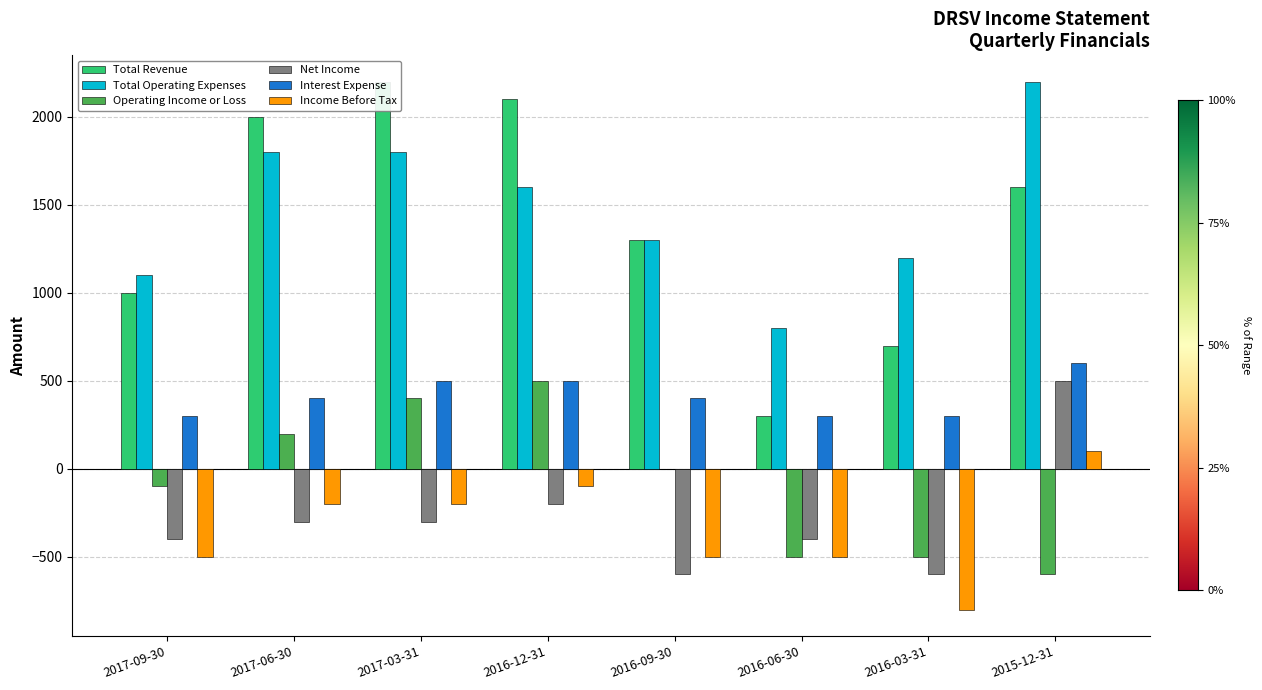

Reading left to right, list all the values displayed in this chart.

Total Revenue: 1000	2000	2200	2100	1300	300	700	1600
Total Operating Expenses: 1100	1800	1800	1600	1300	800	1200	2200
Operating Income or Loss: -100	200	400	500	0	-500	-500	-600
Net Income: -400	-300	-300	-200	-600	-400	-600	500
Interest Expense: 300	400	500	500	400	300	300	600
Income Before Tax: -500	-200	-200	-100	-500	-500	-800	100